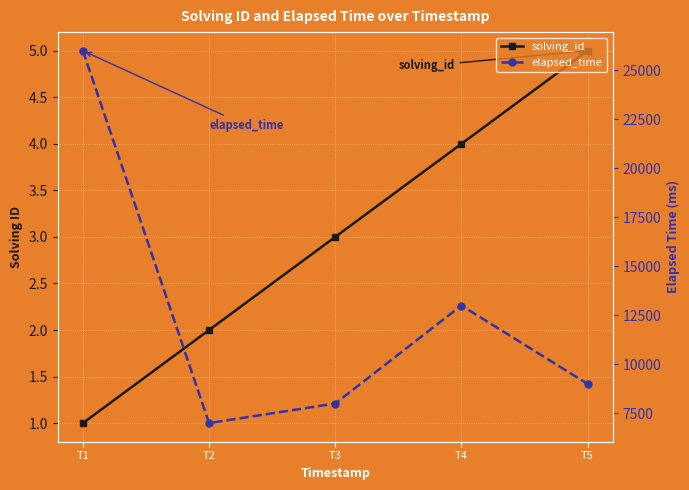

Reading right to left, extract all data points from this chart.

solving_id: T5=5	T4=4	T3=3	T2=2	T1=1
elapsed_time: T5=9000	T4=13000	T3=8000	T2=7000	T1=26000